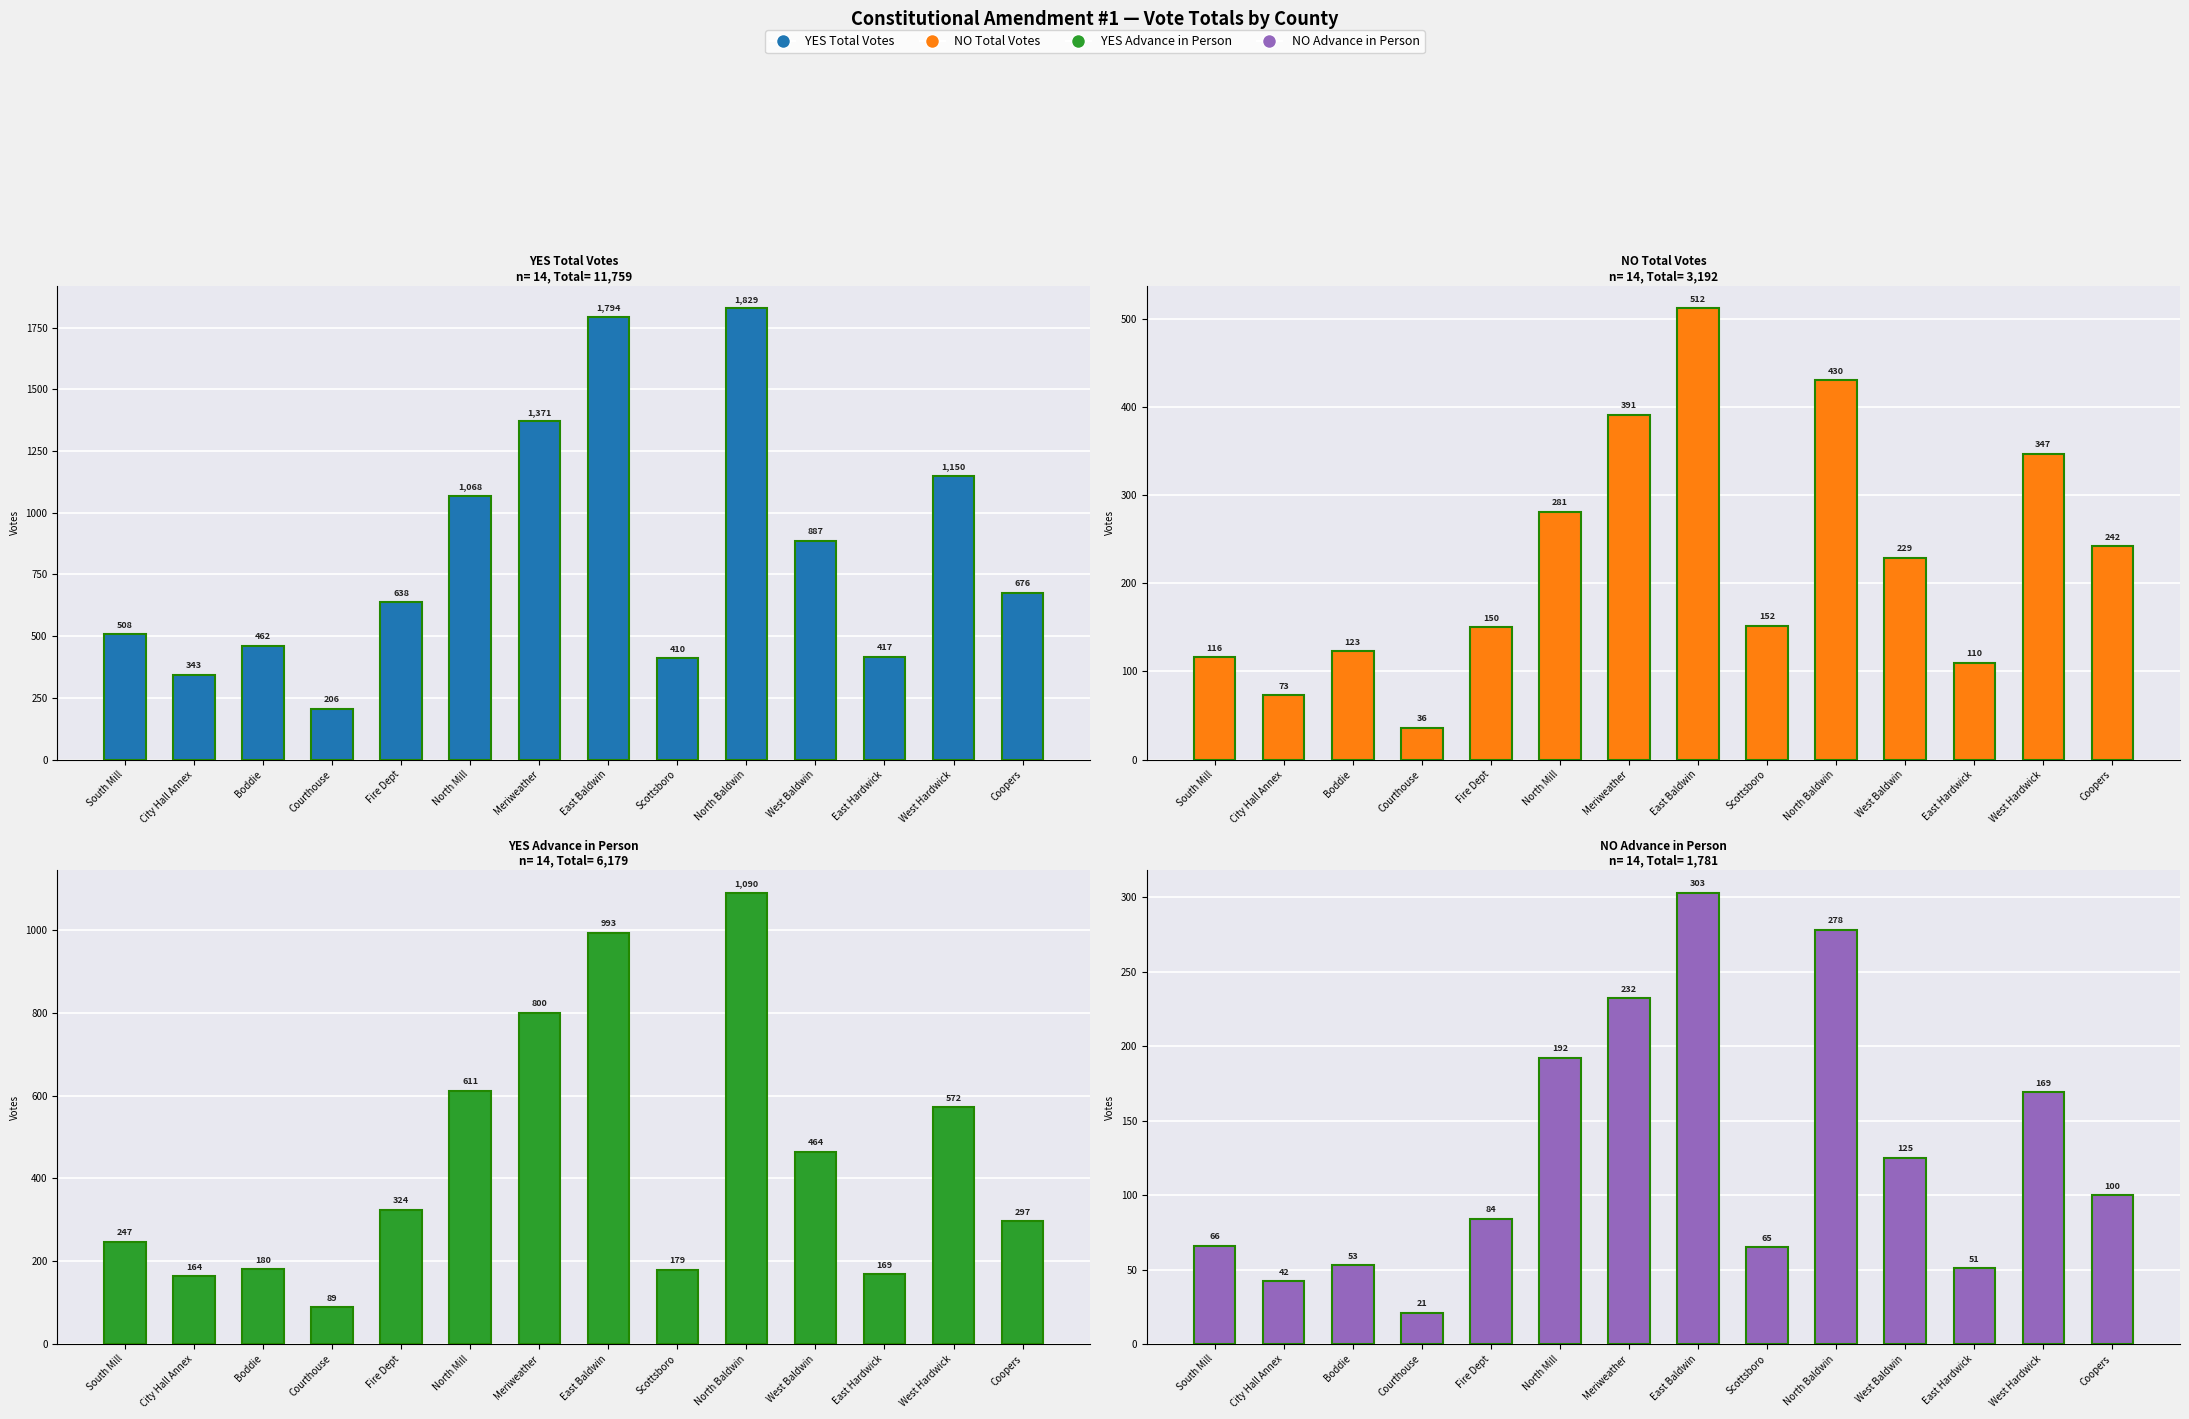

List the labels in order of YES Advance in Person value, smallest first.

Courthouse, City Hall Annex, East Hardwick, Scottsboro, Boddie, South Mill, Coopers, Fire Dept, West Baldwin, West Hardwick, North Mill, Meriweather, East Baldwin, North Baldwin